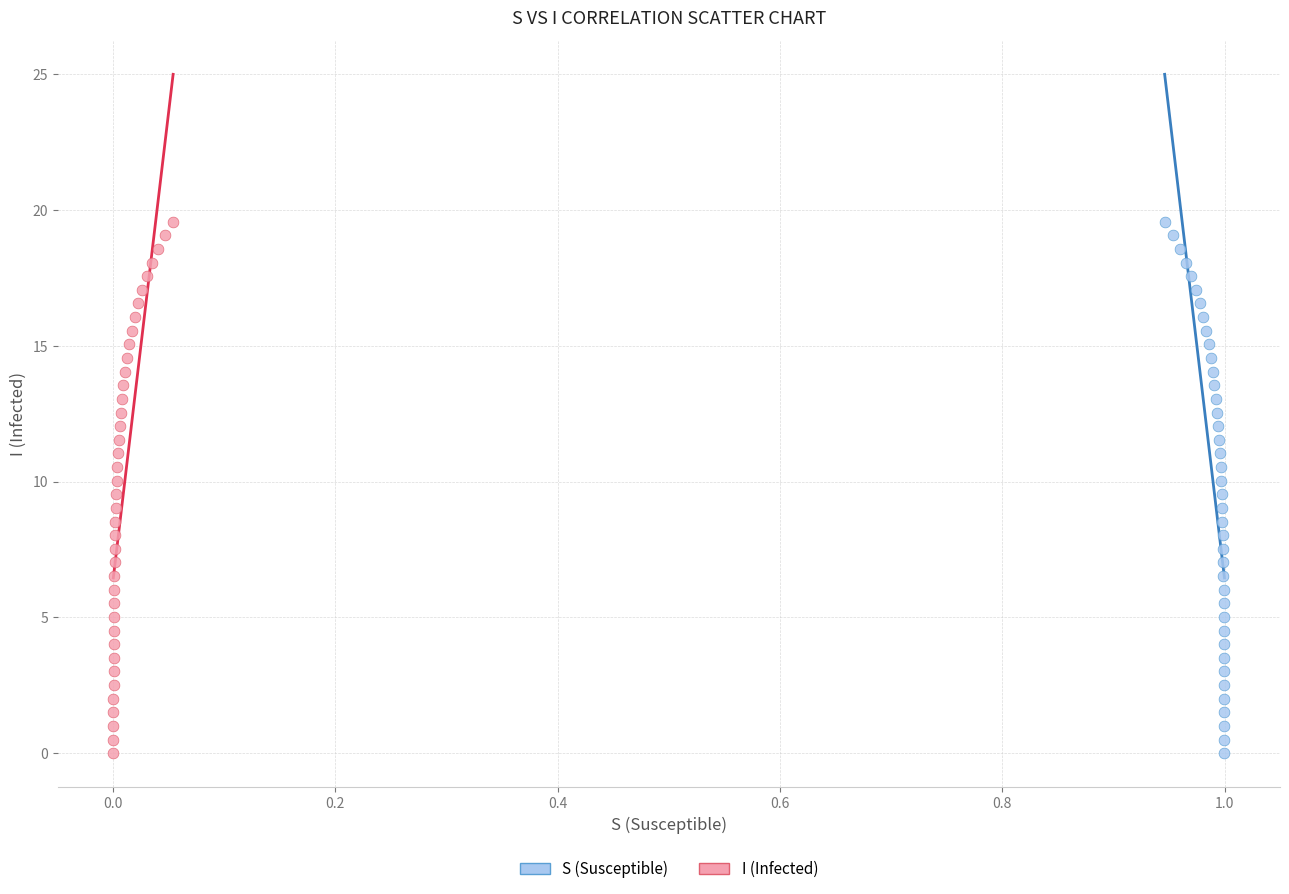

What are all the series names shown in the legend?

S (Susceptible), I (Infected)